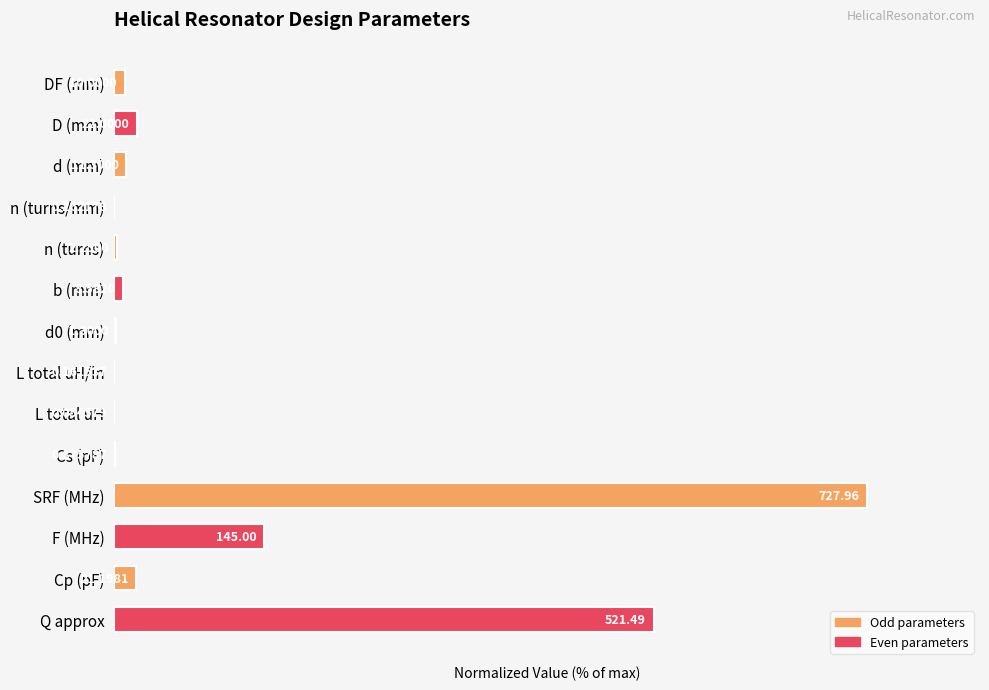

List the labels in order of value, largest first.

SRF (MHz), Q approx, F (MHz), D (mm), Cp (pF), d (mm), DF (mm), b (mm), n (turns), d0 (mm), Cs (pF), n (turns/mm), L total uH/in, L total uH